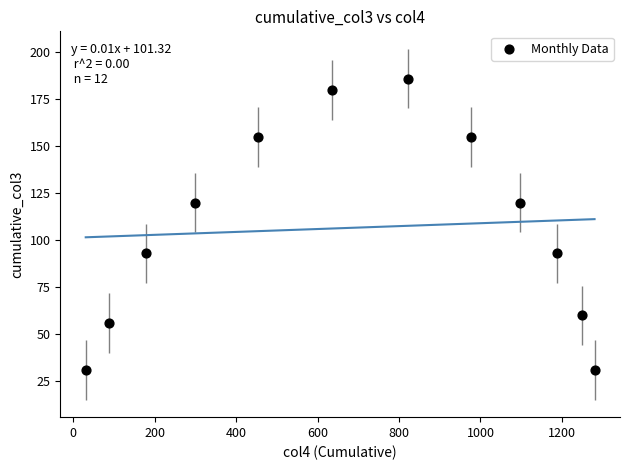

What is the range of X values (max minus min)?

1249